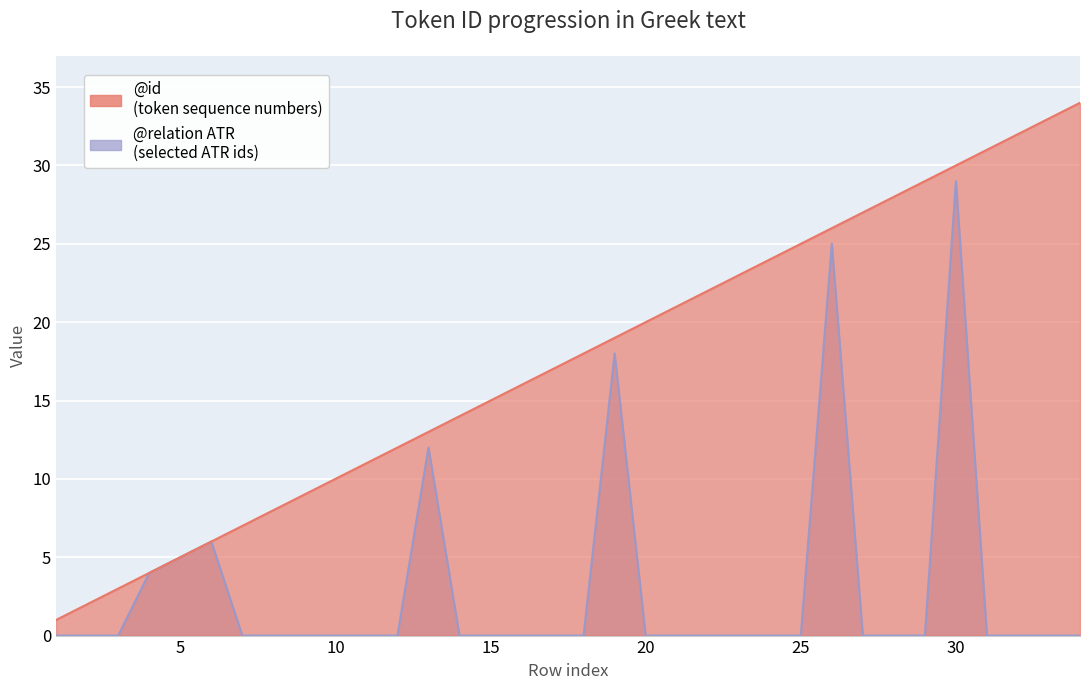

List the series in order of their overall mean, lowest first.

@relation (ATR), @id